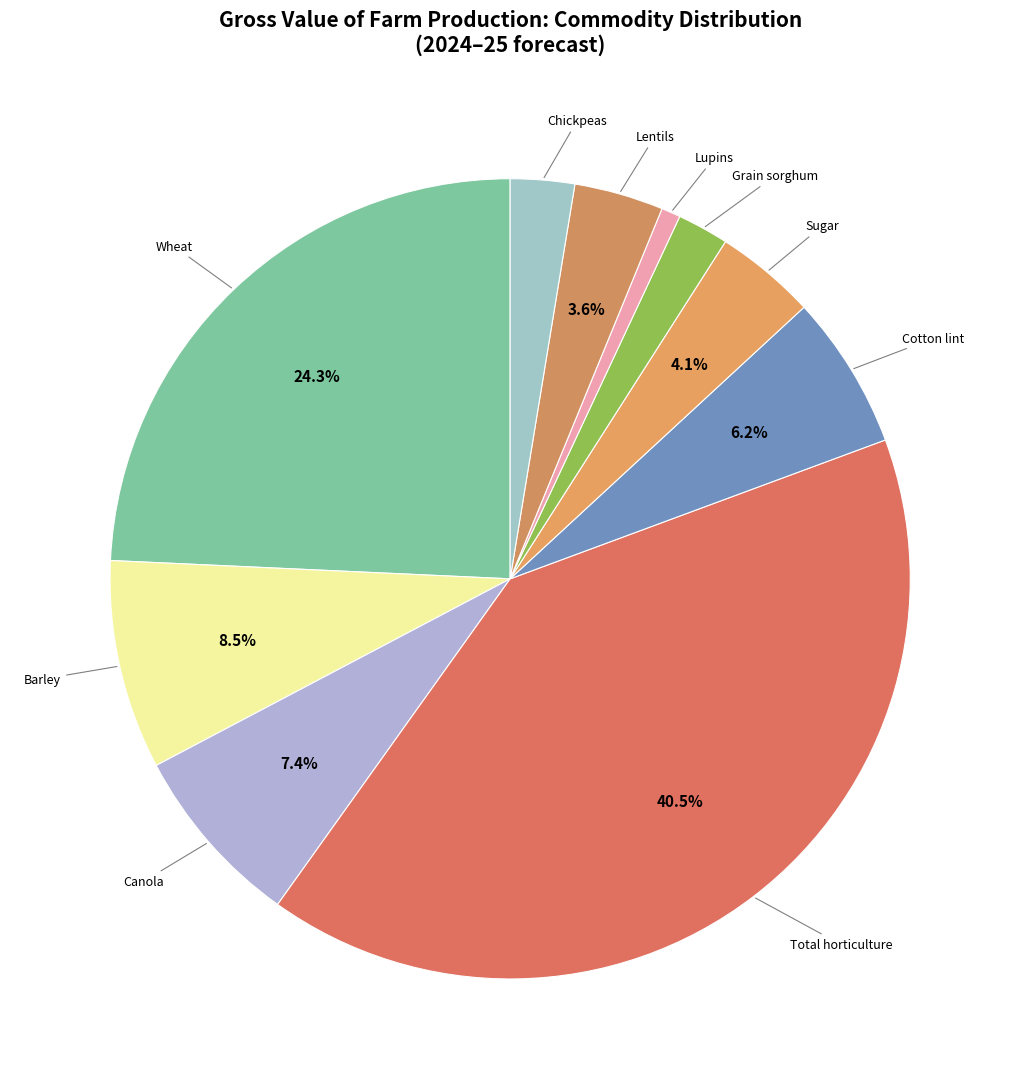

Is there a majority slice in this chart?

No